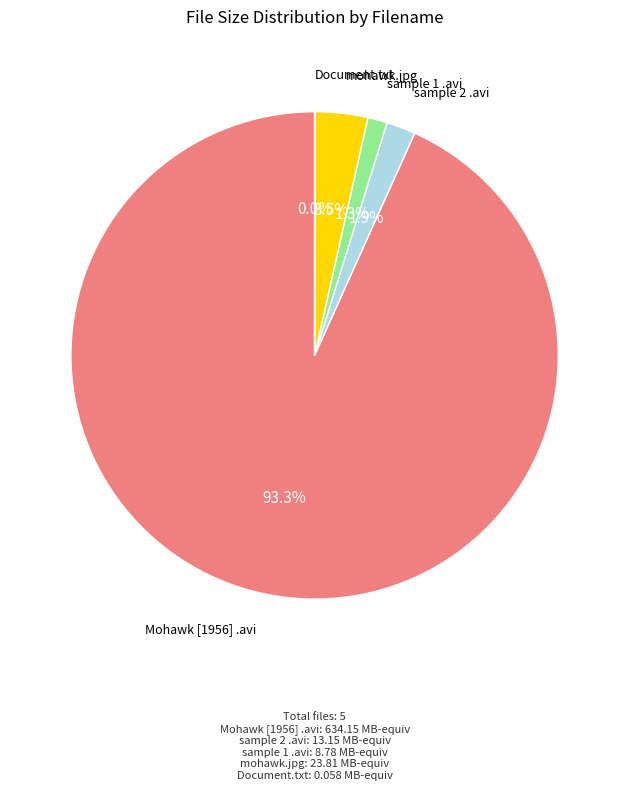

Approximately how many times larger is the value at sample 2 .avi compared to sample 1 .avi?

1.5